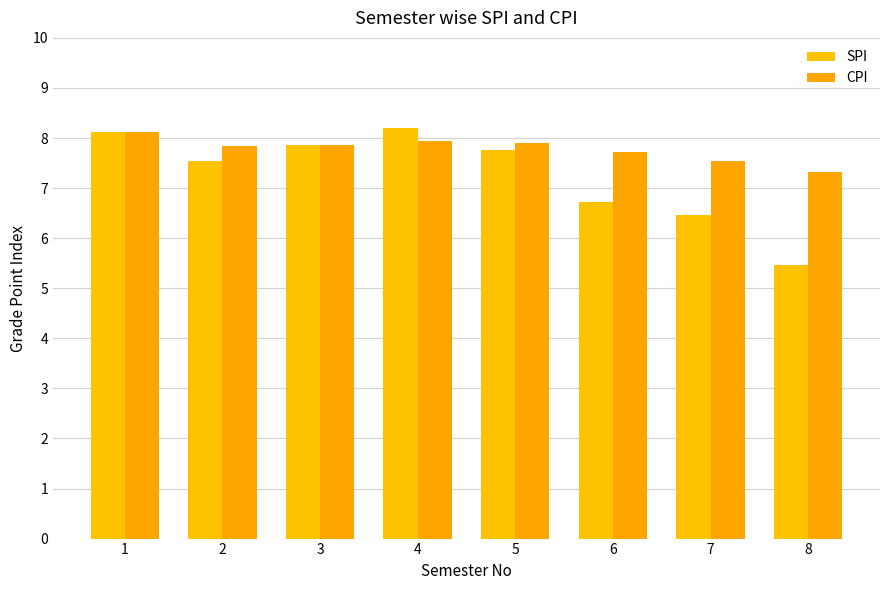

At which category is the sum across all series the highest?

1